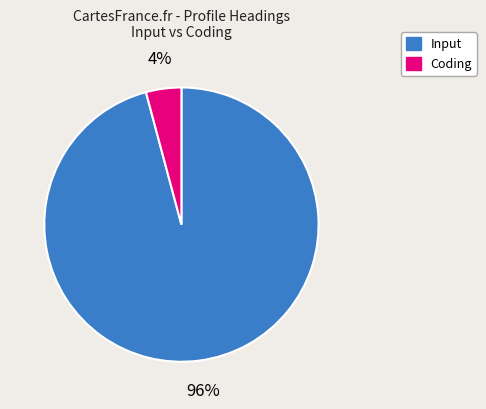

Combined, do Input and Coding account for over 50%?

Yes